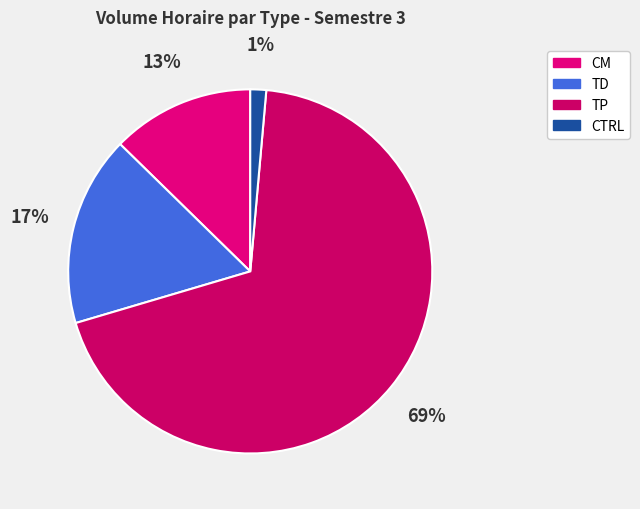

Is CTRL the majority of the pie?

No